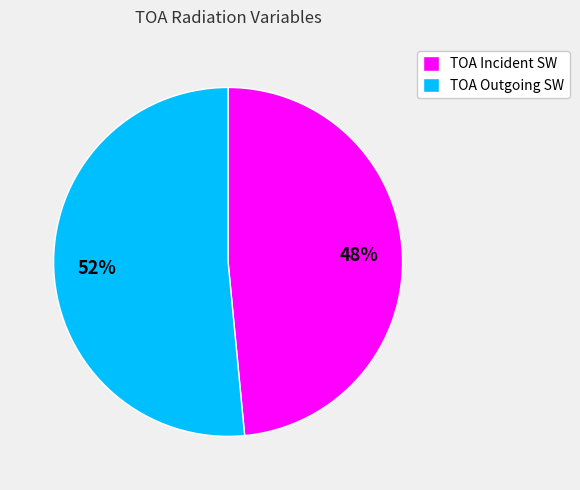

Count the number of slices in the pie.

2